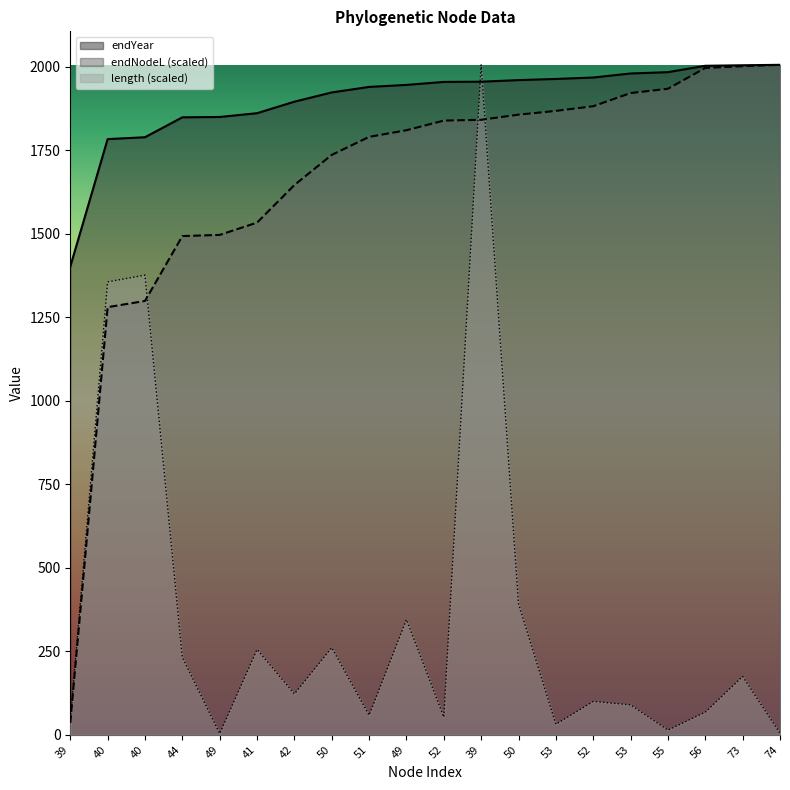

Between 50 and 53, which is larger?

50